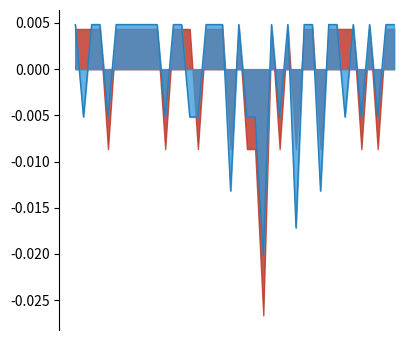

Which category has the lowest value across all series?

2010-08-02